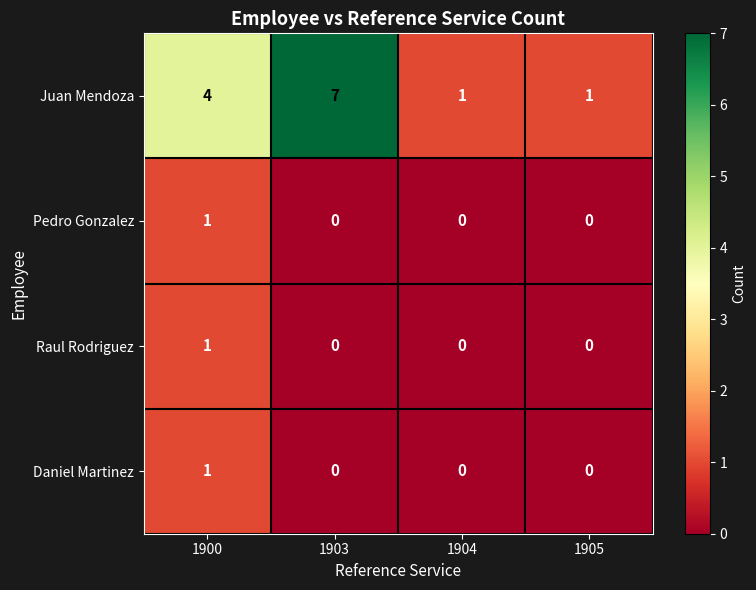

Where is Juan Mendoza nearest to the value 4?

1900